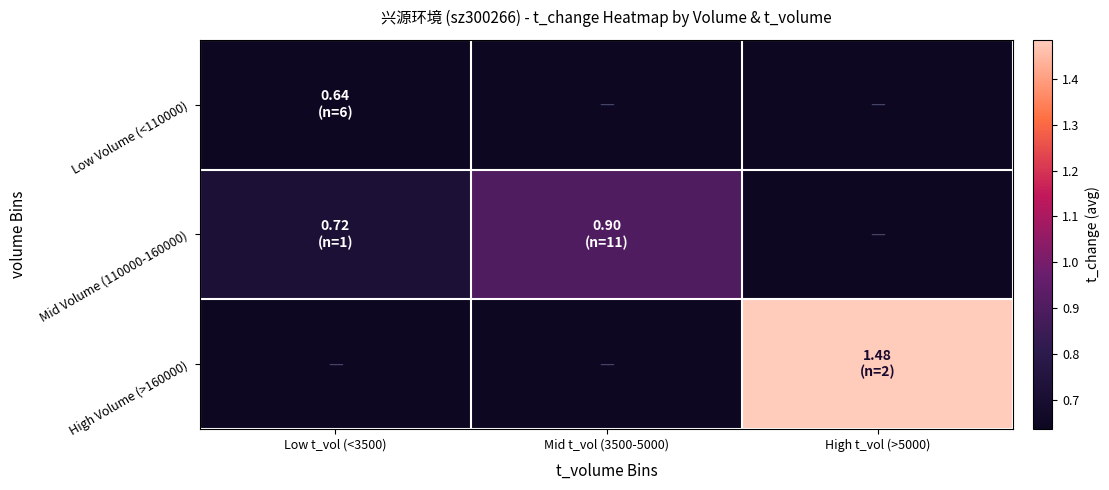

What is the lowest value of the Mid Volume (110000-160000) series?

0.7